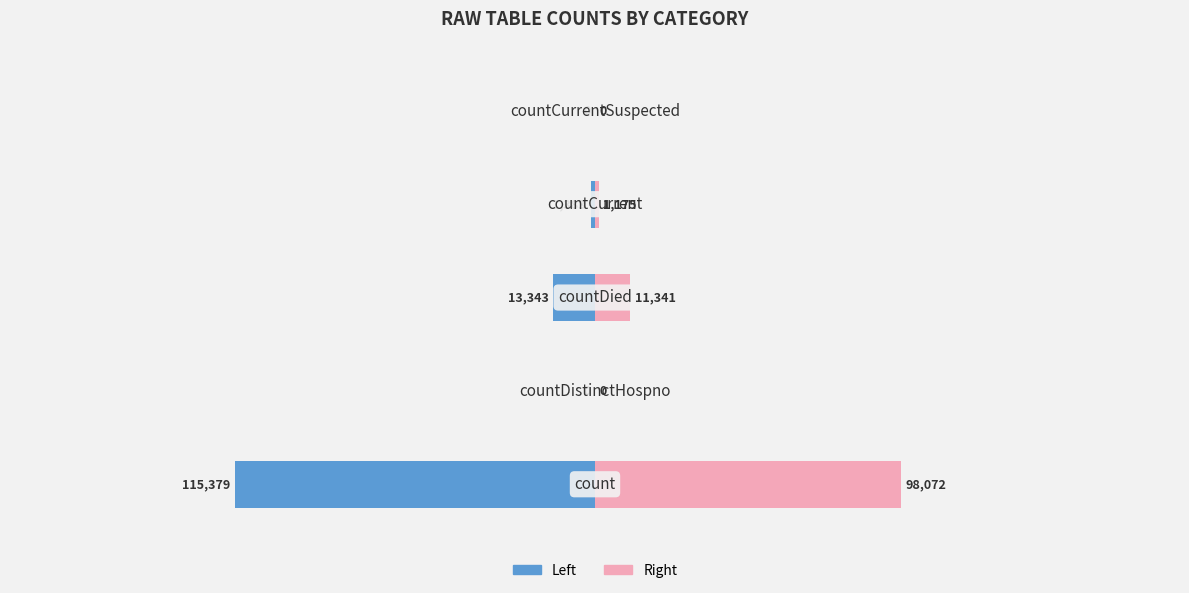

The chart shows a value of 0 at countCurrentSuspected. True or false?

True